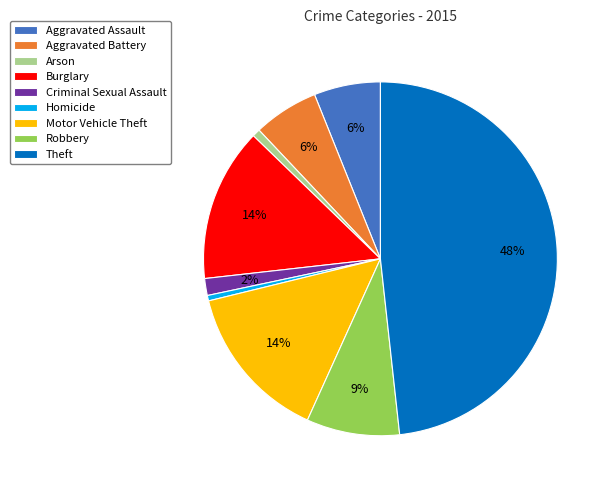

To the nearest percent, what is the combined percentage of Arson and Burglary?

15%